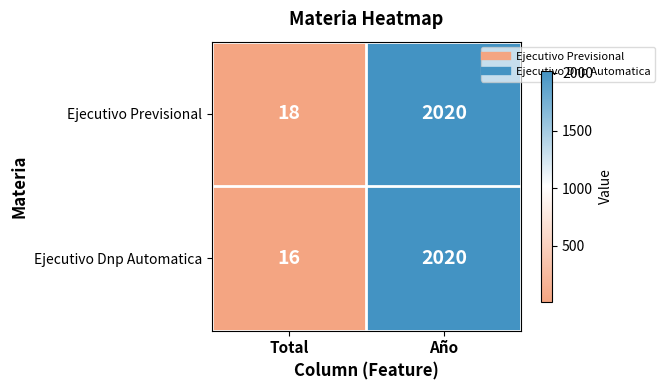

Between Total and Año, which series saw the biggest shift?

Ejecutivo Dnp Automatica